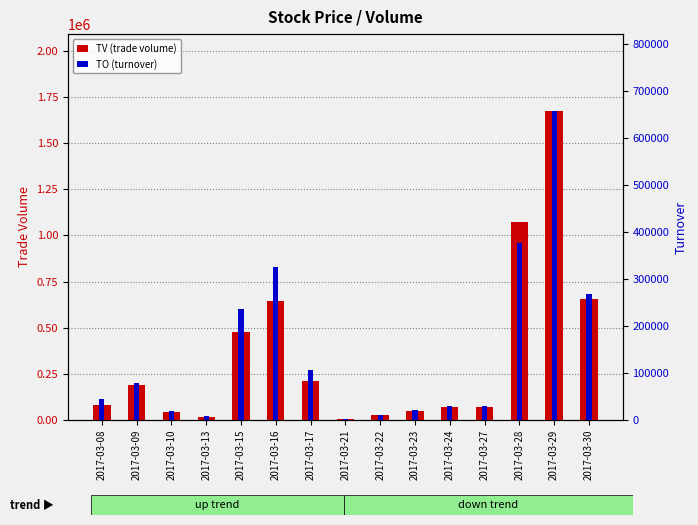

True or false: TO (turnover) has a value of 375550 at 2017-03-28.

True